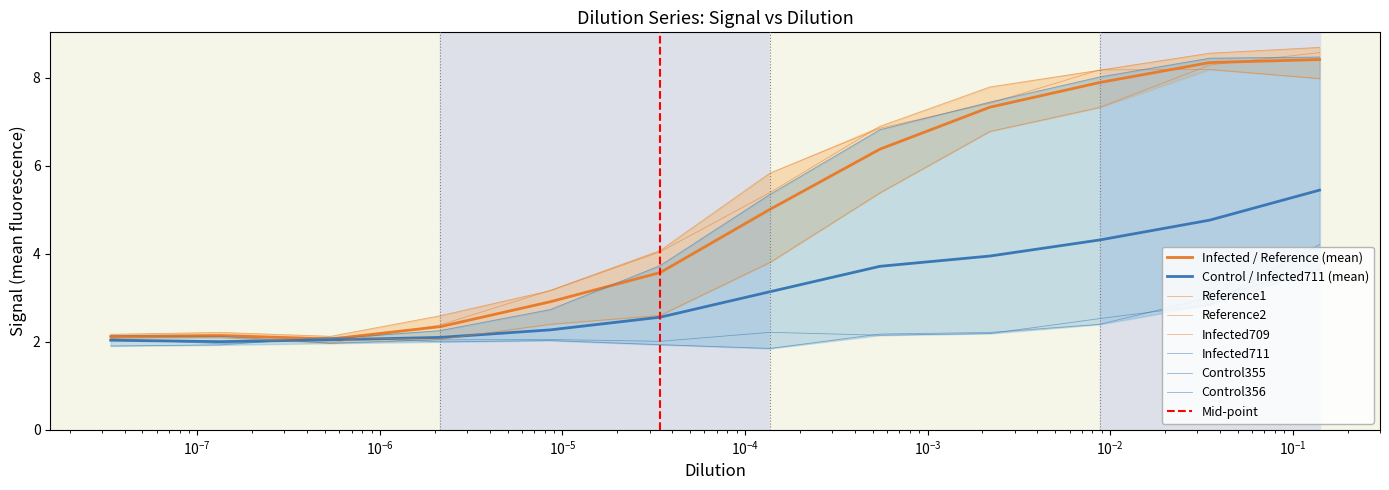

What is the difference between the Infected711 values at 0.00219540224160022 and 2.14394750156272e-06?

5.2